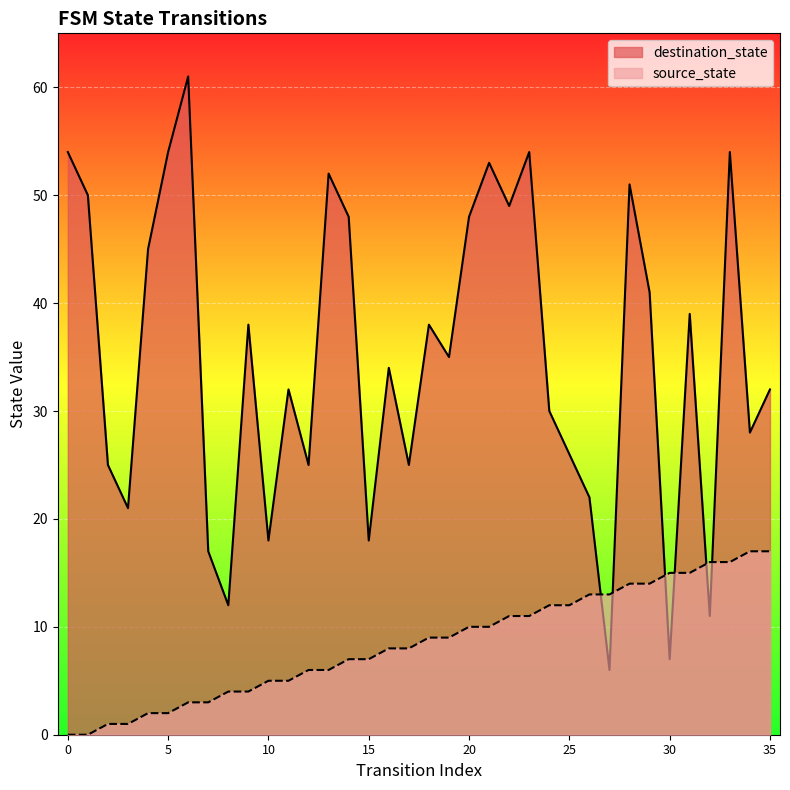

Reading right to left, extract all data points from this chart.

source_state: 17	17	16	16	15	15	14	14	13	13	12	12	11	11	10	10	9	9	8	8	7	7	6	6	5	5	4	4	3	3	2	2	1	1	0	0
destination_state: 32	28	54	11	39	7	41	51	6	22	26	30	54	49	53	48	35	38	25	34	18	48	52	25	32	18	38	12	17	61	54	45	21	25	50	54